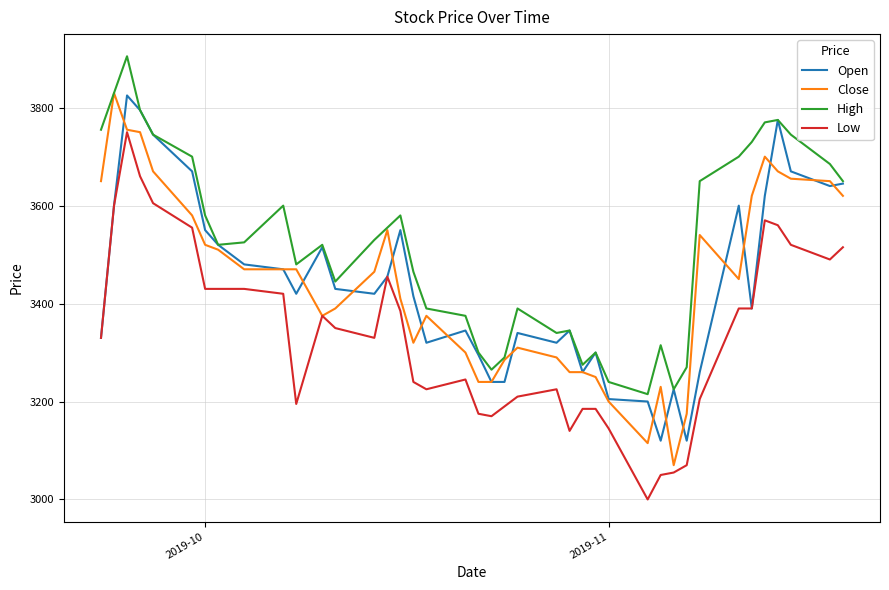

True or false: Low and High intersect in this chart.

False